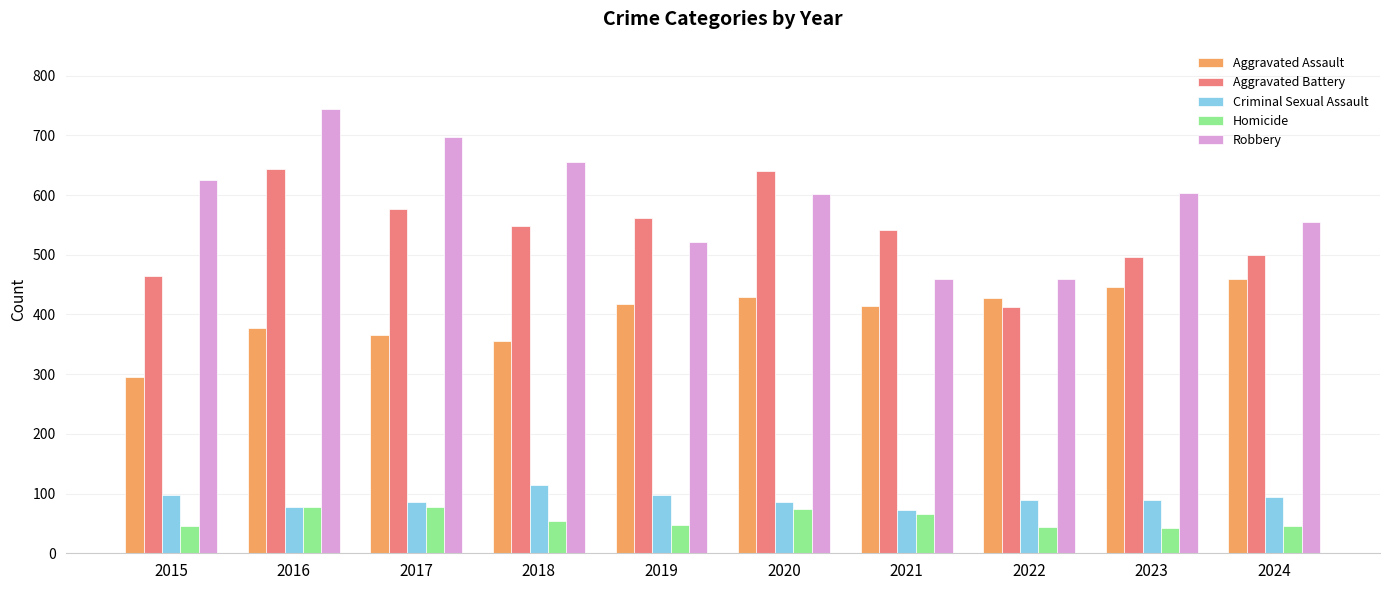

What are all the series names shown in the legend?

Aggravated Assault, Aggravated Battery, Criminal Sexual Assault, Homicide, Robbery